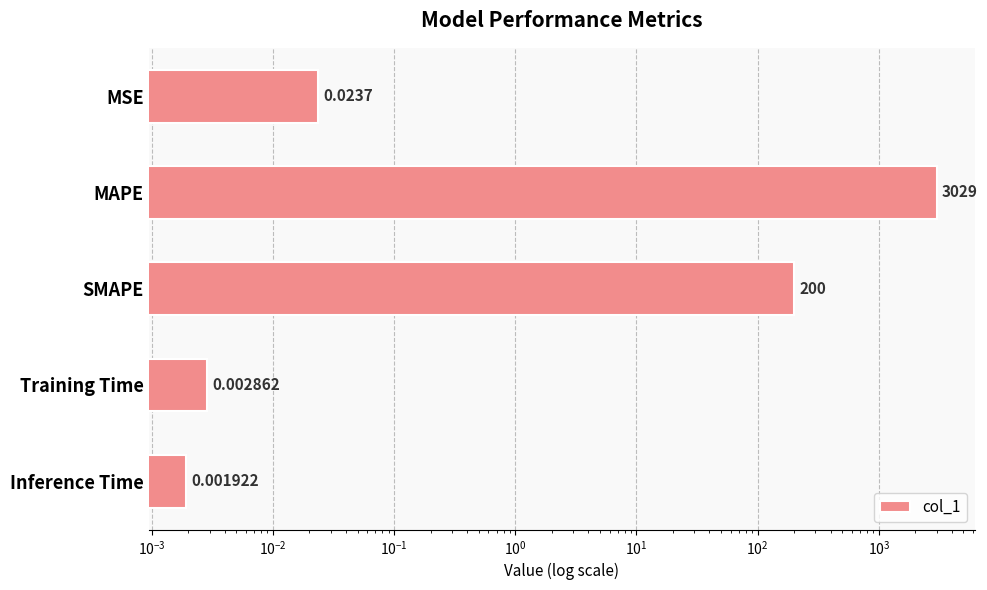

Count the number of data series in this chart.

1